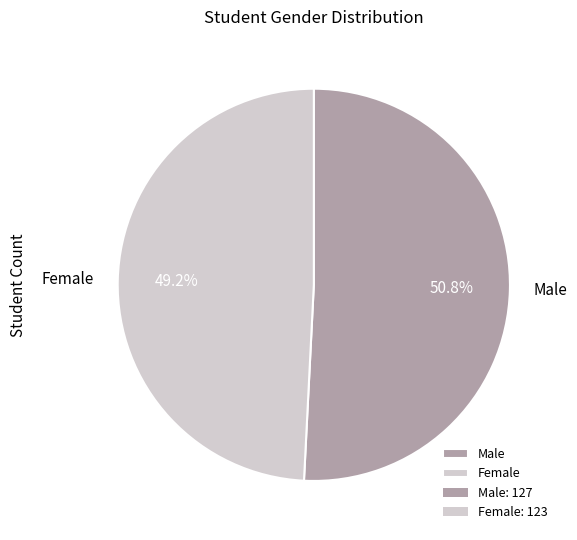

Which has a higher value, Male or Female?

Male